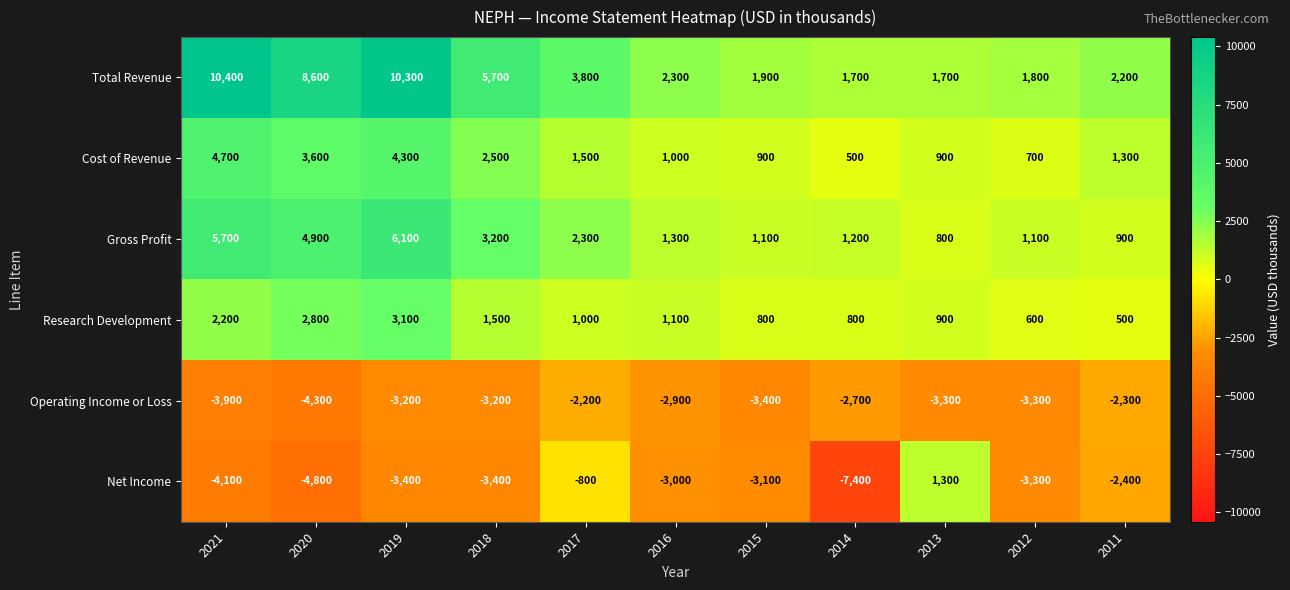

How many data points does each series have?

11